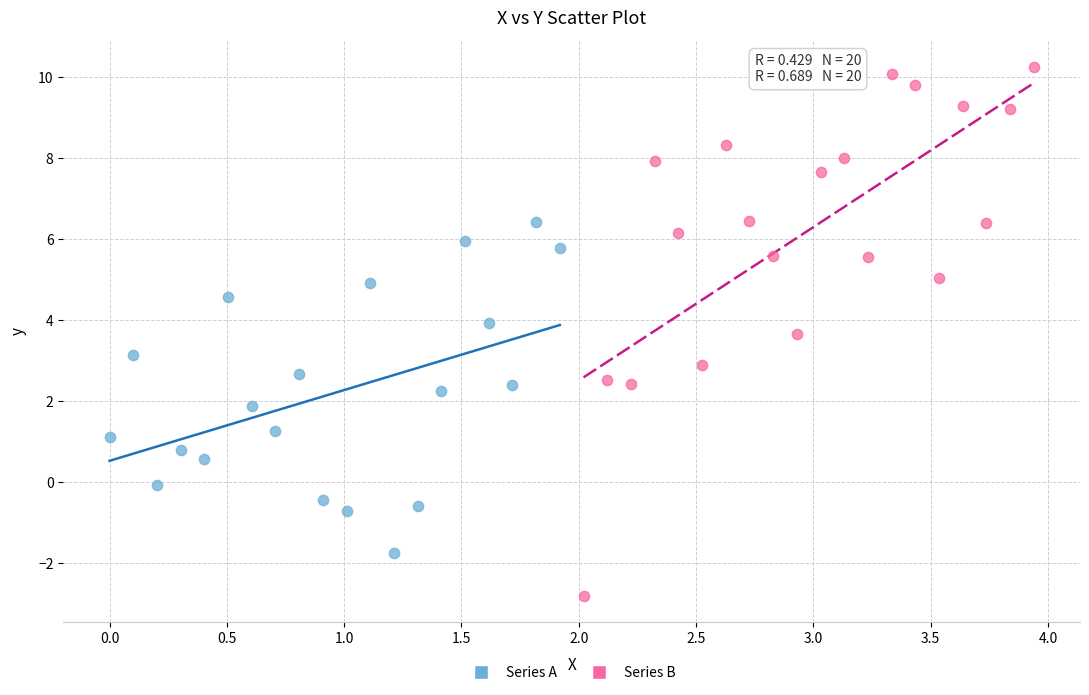

What are all the series names shown in the legend?

Series A, Series B